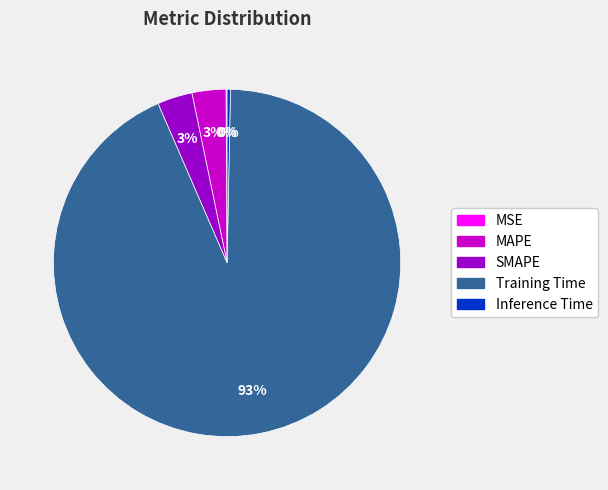

Do Inference Time and SMAPE together represent more than half of the pie?

No